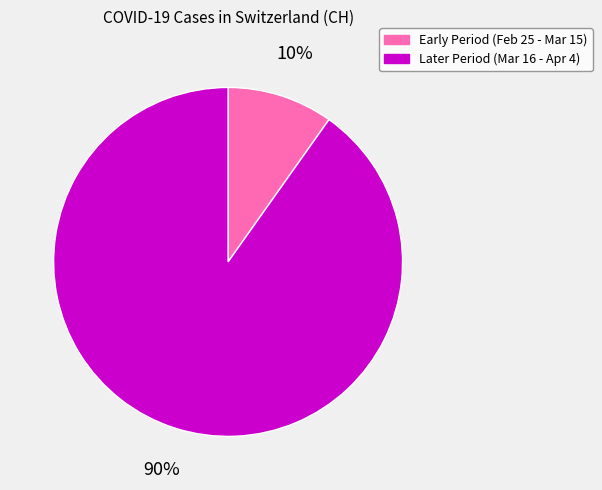

Is it true that Early Period (Feb 25 - Mar 15) is 10% of the pie?

True